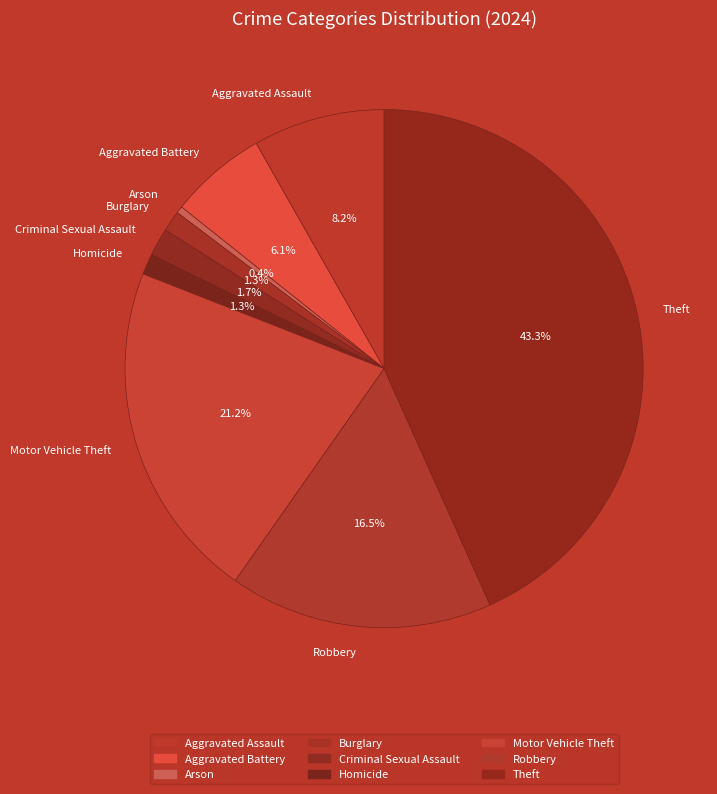

Combined, do Aggravated Assault and Burglary account for over 50%?

No